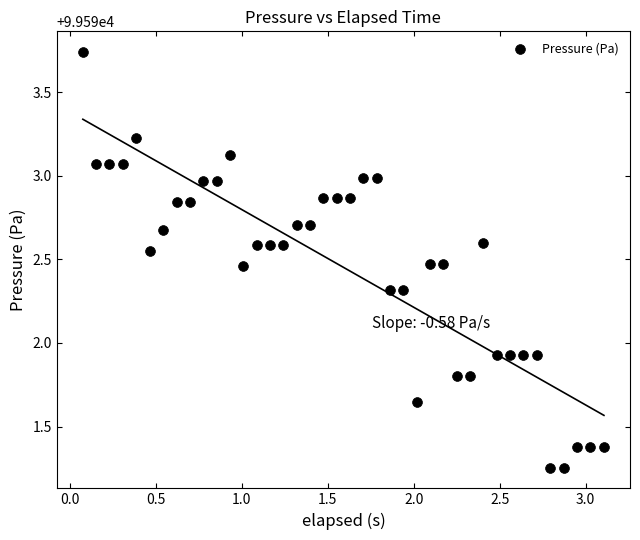

What is the range of Y values (max minus min)?

2.5